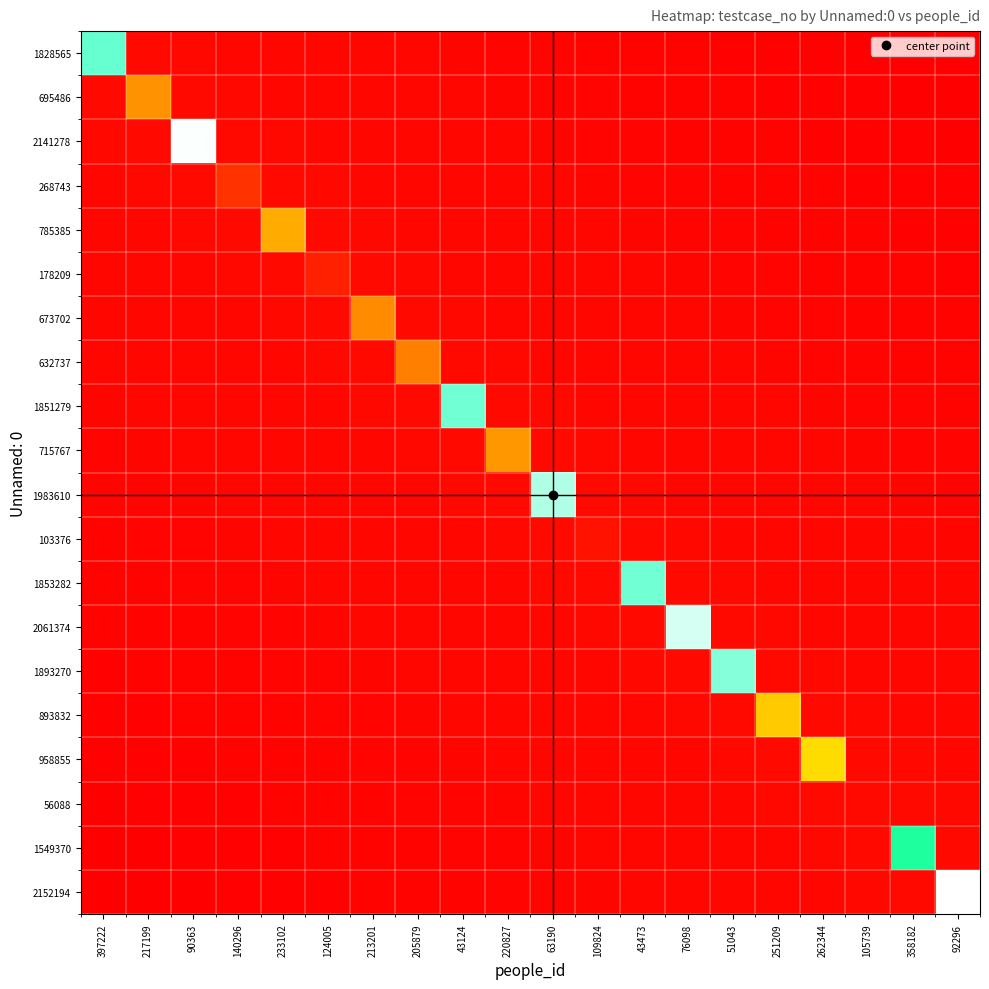

Reading left to right, transcribe all the data shown in this chart.

1828565: 397222=1828566.0	217199=53424.8	90363=50760.5	140296=48096.3	233102=45432.1	124005=42767.9	213201=40103.6	205879=37439.4	43124=34775.2	220827=32111.0	63190=29446.7	109824=26782.5	43473=24118.3	76098=21454.0	51043=18789.8	251209=16125.6	262344=13461.4	105739=10797.1	358182=8132.9	92296=5468.7
695486: 397222=53424.8	217199=695487.0	90363=53424.8	140296=50760.5	233102=48096.3	124005=45432.1	213201=42767.9	205879=40103.6	43124=37439.4	220827=34775.2	63190=32111.0	109824=29446.7	43473=26782.5	76098=24118.3	51043=21454.0	251209=18789.8	262344=16125.6	105739=13461.4	358182=10797.1	92296=8132.9
2141278: 397222=50760.5	217199=53424.8	90363=2141279.0	140296=53424.8	233102=50760.5	124005=48096.3	213201=45432.1	205879=42767.9	43124=40103.6	220827=37439.4	63190=34775.2	109824=32111.0	43473=29446.7	76098=26782.5	51043=24118.3	251209=21454.0	262344=18789.8	105739=16125.6	358182=13461.4	92296=10797.1
268743: 397222=48096.3	217199=50760.5	90363=53424.8	140296=268744.0	233102=53424.8	124005=50760.5	213201=48096.3	205879=45432.1	43124=42767.9	220827=40103.6	63190=37439.4	109824=34775.2	43473=32111.0	76098=29446.7	51043=26782.5	251209=24118.3	262344=21454.0	105739=18789.8	358182=16125.6	92296=13461.4
785385: 397222=45432.1	217199=48096.3	90363=50760.5	140296=53424.8	233102=785386.0	124005=53424.8	213201=50760.5	205879=48096.3	43124=45432.1	220827=42767.9	63190=40103.6	109824=37439.4	43473=34775.2	76098=32111.0	51043=29446.7	251209=26782.5	262344=24118.3	105739=21454.0	358182=18789.8	92296=16125.6
178209: 397222=42767.9	217199=45432.1	90363=48096.3	140296=50760.5	233102=53424.8	124005=178210.0	213201=53424.8	205879=50760.5	43124=48096.3	220827=45432.1	63190=42767.9	109824=40103.6	43473=37439.4	76098=34775.2	51043=32111.0	251209=29446.7	262344=26782.5	105739=24118.3	358182=21454.0	92296=18789.8
673702: 397222=40103.6	217199=42767.9	90363=45432.1	140296=48096.3	233102=50760.5	124005=53424.8	213201=673703.0	205879=53424.8	43124=50760.5	220827=48096.3	63190=45432.1	109824=42767.9	43473=40103.6	76098=37439.4	51043=34775.2	251209=32111.0	262344=29446.7	105739=26782.5	358182=24118.3	92296=21454.0
632737: 397222=37439.4	217199=40103.6	90363=42767.9	140296=45432.1	233102=48096.3	124005=50760.5	213201=53424.8	205879=632738.0	43124=53424.8	220827=50760.5	63190=48096.3	109824=45432.1	43473=42767.9	76098=40103.6	51043=37439.4	251209=34775.2	262344=32111.0	105739=29446.7	358182=26782.5	92296=24118.3
1851279: 397222=34775.2	217199=37439.4	90363=40103.6	140296=42767.9	233102=45432.1	124005=48096.3	213201=50760.5	205879=53424.8	43124=1851280.0	220827=53424.8	63190=50760.5	109824=48096.3	43473=45432.1	76098=42767.9	51043=40103.6	251209=37439.4	262344=34775.2	105739=32111.0	358182=29446.7	92296=26782.5
715767: 397222=32111.0	217199=34775.2	90363=37439.4	140296=40103.6	233102=42767.9	124005=45432.1	213201=48096.3	205879=50760.5	43124=53424.8	220827=715768.0	63190=53424.8	109824=50760.5	43473=48096.3	76098=45432.1	51043=42767.9	251209=40103.6	262344=37439.4	105739=34775.2	358182=32111.0	92296=29446.7
1983610: 397222=29446.7	217199=32111.0	90363=34775.2	140296=37439.4	233102=40103.6	124005=42767.9	213201=45432.1	205879=48096.3	43124=50760.5	220827=53424.8	63190=1983611.0	109824=53424.8	43473=50760.5	76098=48096.3	51043=45432.1	251209=42767.9	262344=40103.6	105739=37439.4	358182=34775.2	92296=32111.0
103376: 397222=26782.5	217199=29446.7	90363=32111.0	140296=34775.2	233102=37439.4	124005=40103.6	213201=42767.9	205879=45432.1	43124=48096.3	220827=50760.5	63190=53424.8	109824=103377.0	43473=53424.8	76098=50760.5	51043=48096.3	251209=45432.1	262344=42767.9	105739=40103.6	358182=37439.4	92296=34775.2
1853282: 397222=24118.3	217199=26782.5	90363=29446.7	140296=32111.0	233102=34775.2	124005=37439.4	213201=40103.6	205879=42767.9	43124=45432.1	220827=48096.3	63190=50760.5	109824=53424.8	43473=1853283.0	76098=53424.8	51043=50760.5	251209=48096.3	262344=45432.1	105739=42767.9	358182=40103.6	92296=37439.4
2061374: 397222=21454.0	217199=24118.3	90363=26782.5	140296=29446.7	233102=32111.0	124005=34775.2	213201=37439.4	205879=40103.6	43124=42767.9	220827=45432.1	63190=48096.3	109824=50760.5	43473=53424.8	76098=2061375.0	51043=53424.8	251209=50760.5	262344=48096.3	105739=45432.1	358182=42767.9	92296=40103.6
1893270: 397222=18789.8	217199=21454.0	90363=24118.3	140296=26782.5	233102=29446.7	124005=32111.0	213201=34775.2	205879=37439.4	43124=40103.6	220827=42767.9	63190=45432.1	109824=48096.3	43473=50760.5	76098=53424.8	51043=1893271.0	251209=53424.8	262344=50760.5	105739=48096.3	358182=45432.1	92296=42767.9
893832: 397222=16125.6	217199=18789.8	90363=21454.0	140296=24118.3	233102=26782.5	124005=29446.7	213201=32111.0	205879=34775.2	43124=37439.4	220827=40103.6	63190=42767.9	109824=45432.1	43473=48096.3	76098=50760.5	51043=53424.8	251209=893833.0	262344=53424.8	105739=50760.5	358182=48096.3	92296=45432.1
958855: 397222=13461.4	217199=16125.6	90363=18789.8	140296=21454.0	233102=24118.3	124005=26782.5	213201=29446.7	205879=32111.0	43124=34775.2	220827=37439.4	63190=40103.6	109824=42767.9	43473=45432.1	76098=48096.3	51043=50760.5	251209=53424.8	262344=958856.0	105739=53424.8	358182=50760.5	92296=48096.3
56088: 397222=10797.1	217199=13461.4	90363=16125.6	140296=18789.8	233102=21454.0	124005=24118.3	213201=26782.5	205879=29446.7	43124=32111.0	220827=34775.2	63190=37439.4	109824=40103.6	43473=42767.9	76098=45432.1	51043=48096.3	251209=50760.5	262344=53424.8	105739=56089.0	358182=53424.8	92296=50760.5
1549370: 397222=8132.9	217199=10797.1	90363=13461.4	140296=16125.6	233102=18789.8	124005=21454.0	213201=24118.3	205879=26782.5	43124=29446.7	220827=32111.0	63190=34775.2	109824=37439.4	43473=40103.6	76098=42767.9	51043=45432.1	251209=48096.3	262344=50760.5	105739=53424.8	358182=1549371.0	92296=53424.8
2152194: 397222=5468.7	217199=8132.9	90363=10797.1	140296=13461.4	233102=16125.6	124005=18789.8	213201=21454.0	205879=24118.3	43124=26782.5	220827=29446.7	63190=32111.0	109824=34775.2	43473=37439.4	76098=40103.6	51043=42767.9	251209=45432.1	262344=48096.3	105739=50760.5	358182=53424.8	92296=2152195.0